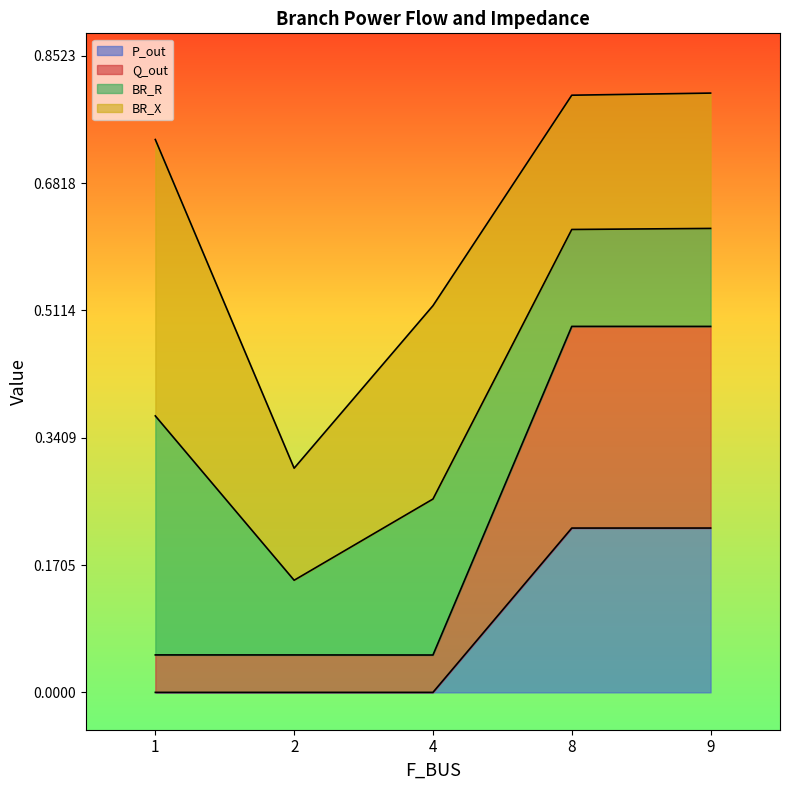

The value of Q_out at 1 is 0.1. True or false?

False